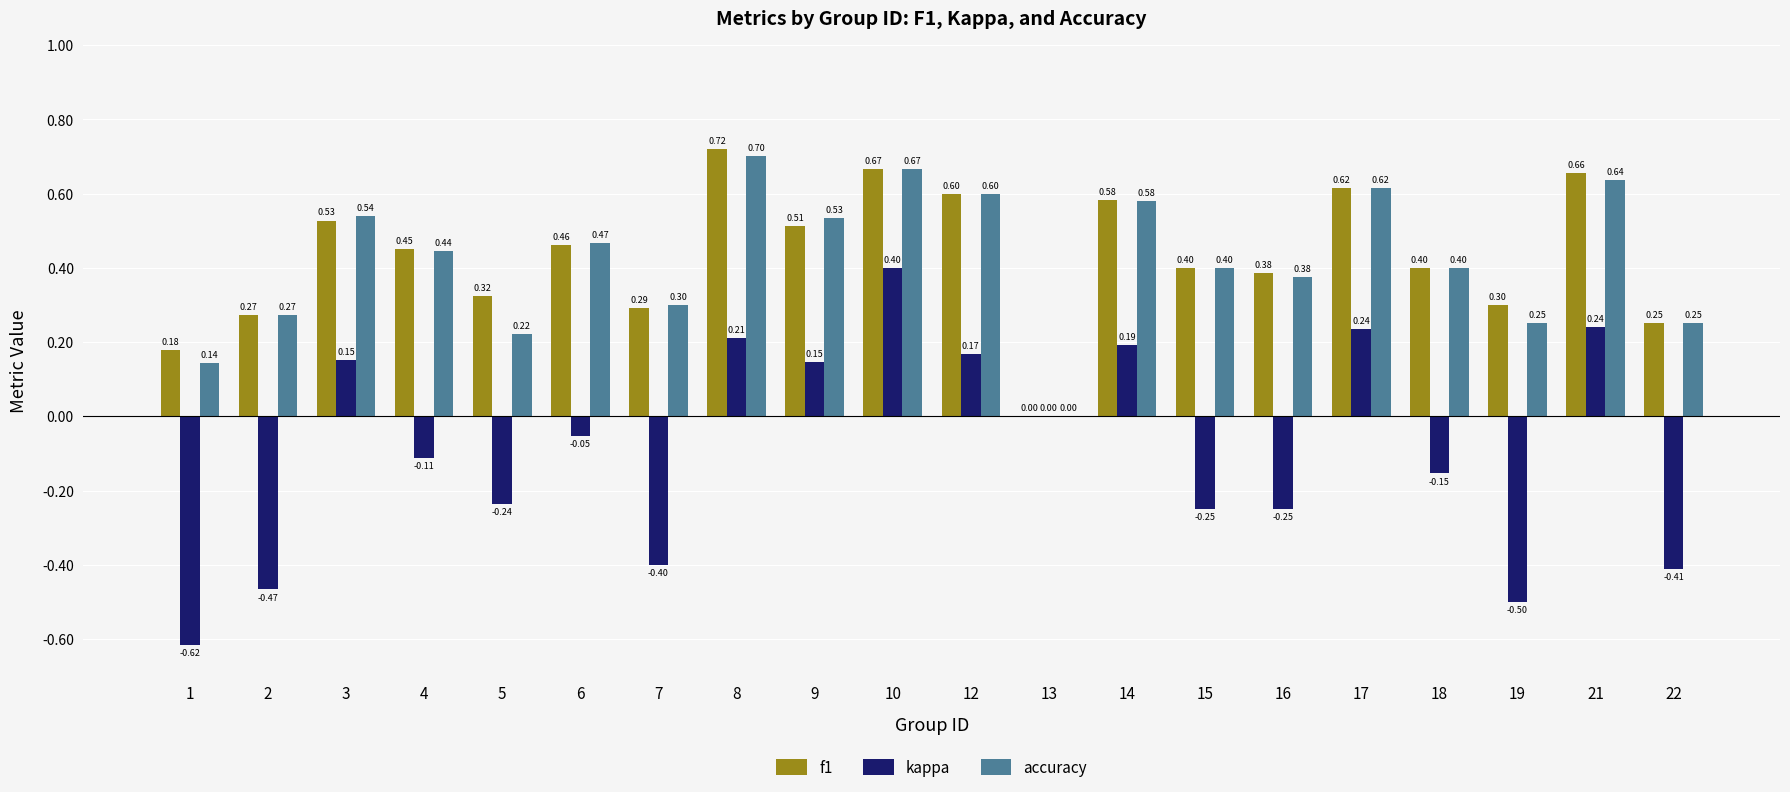

Is it true that kappa equals -0.1 at 16?

False